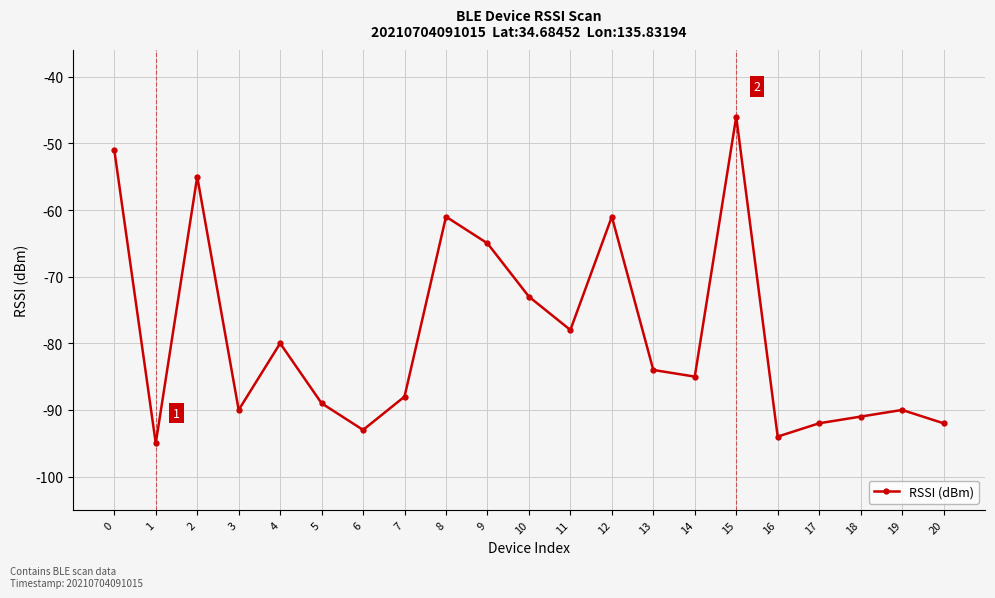

What is the difference between the second highest and second lowest values?

43